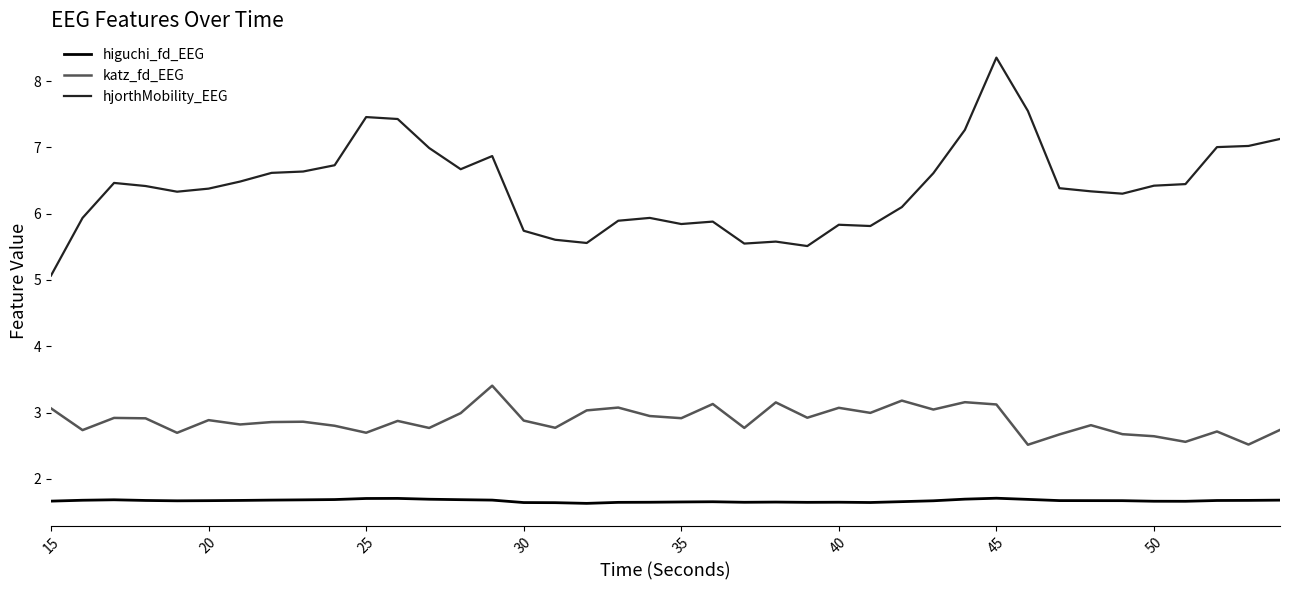

True or false: katz_fd_EEG and hjorthMobility_EEG cross at least once.

False